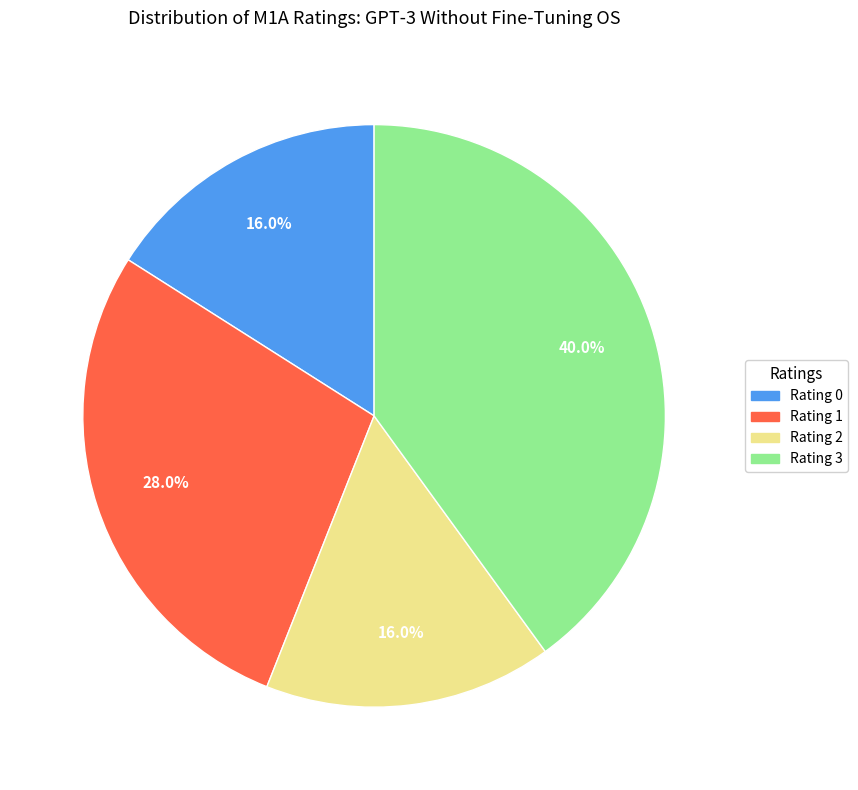

Count the number of slices in the pie.

4